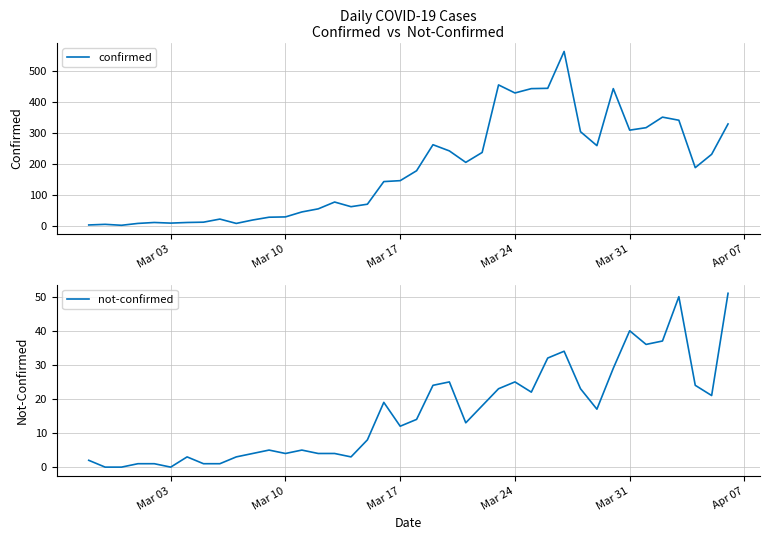

True or false: not-confirmed and confirmed cross at least once.

False